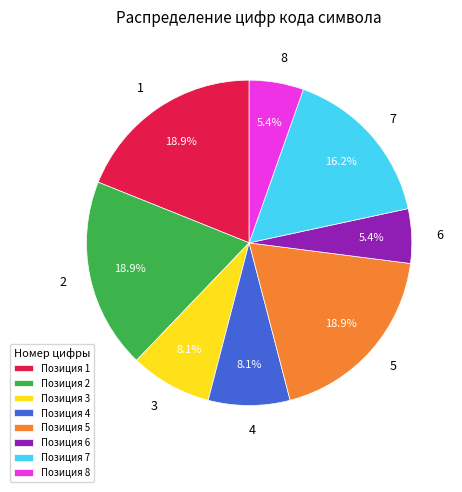

To the nearest percent, what is the average slice percentage?

12%